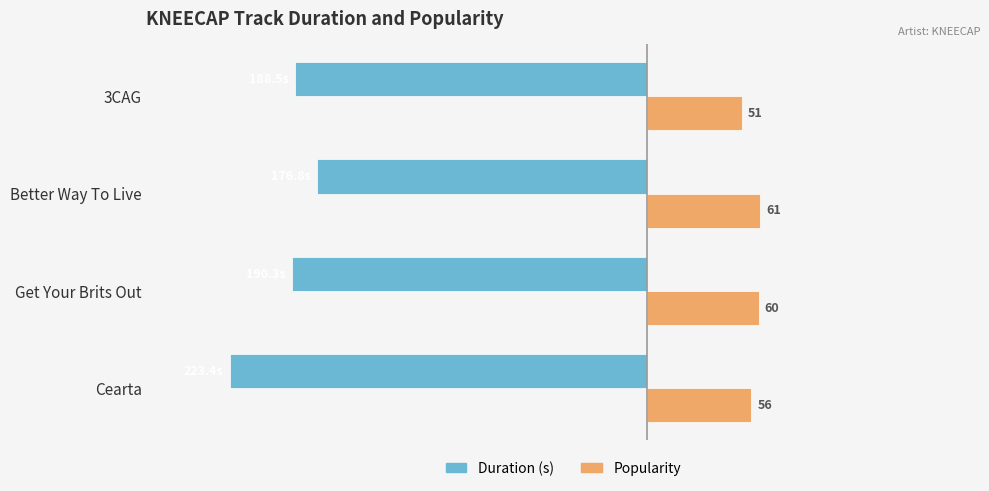

What are all the series names shown in the legend?

Duration (s), Popularity